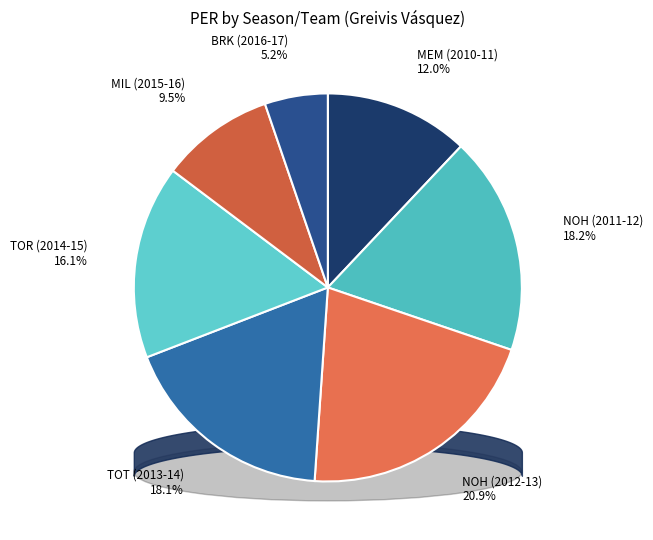

Approximately how many times larger is the value at NOH (2012-13) compared to NOH (2011-12)?

1.1